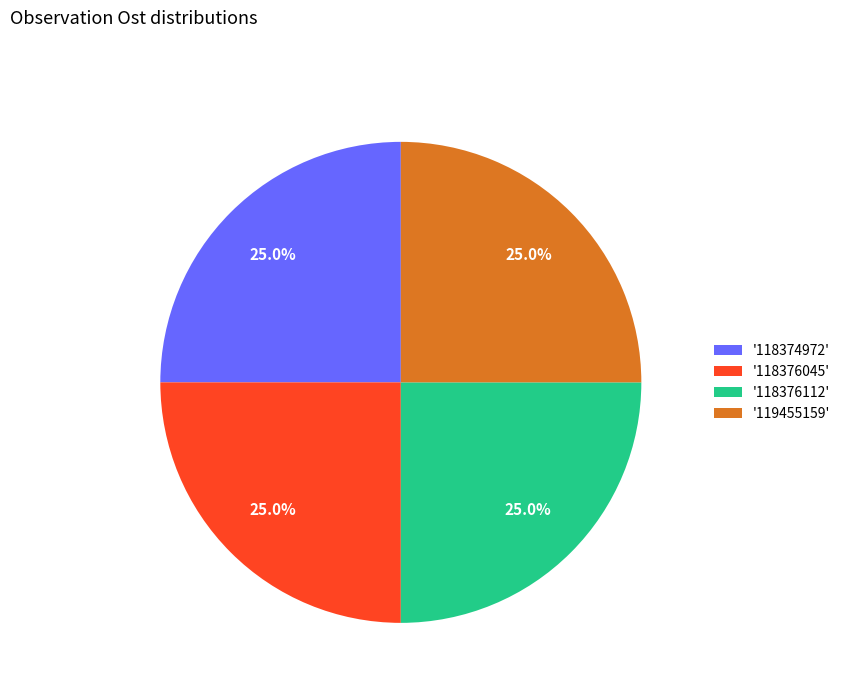

What is the total percentage of '118376045' and '118374972'?

50.0%